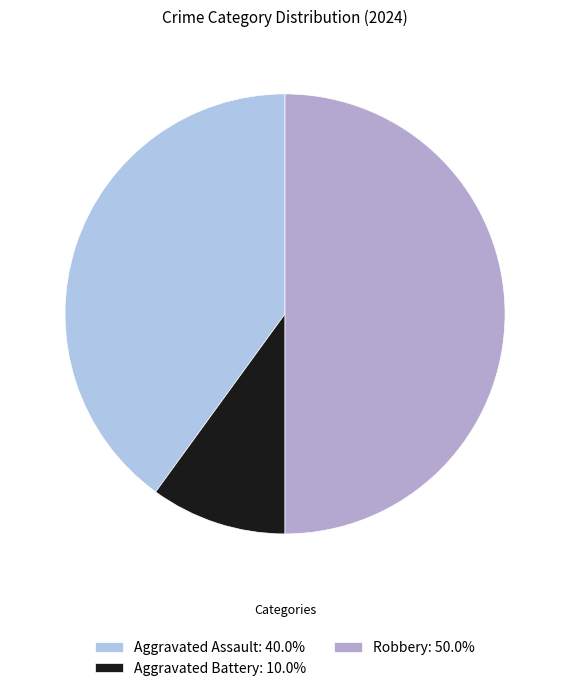

Is it true that Aggravated Assault is 40% of the pie?

True